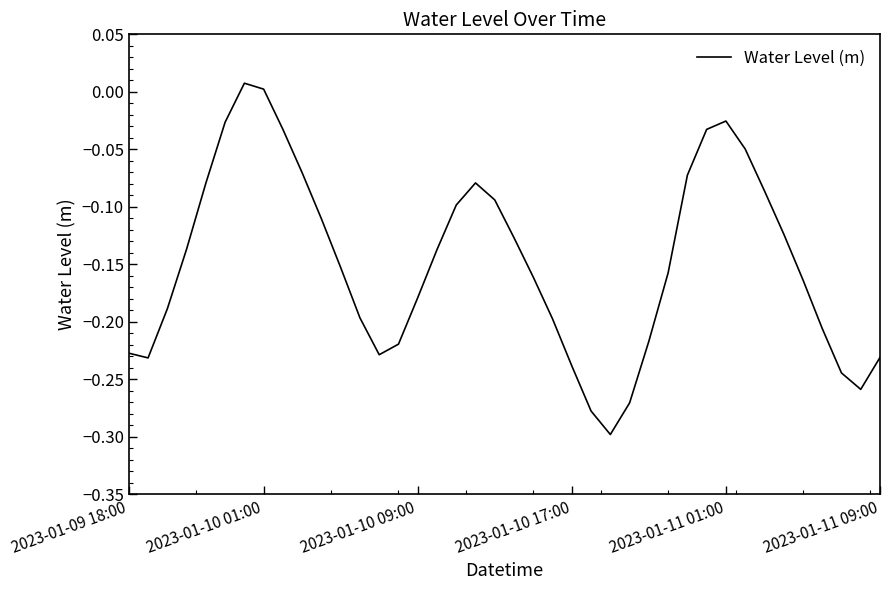

What is the difference between the maximum and minimum values?

0.3